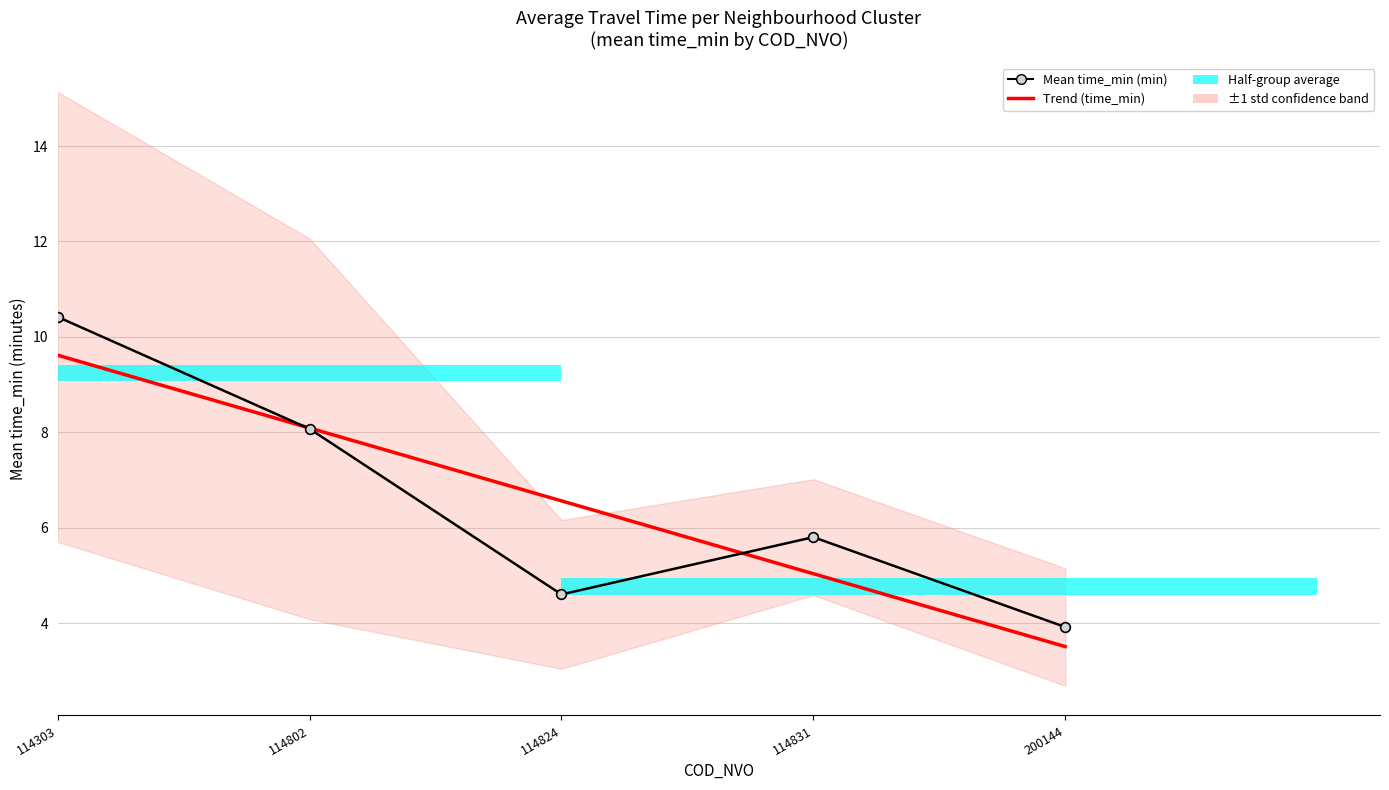

How many categories are shown in the chart?

5